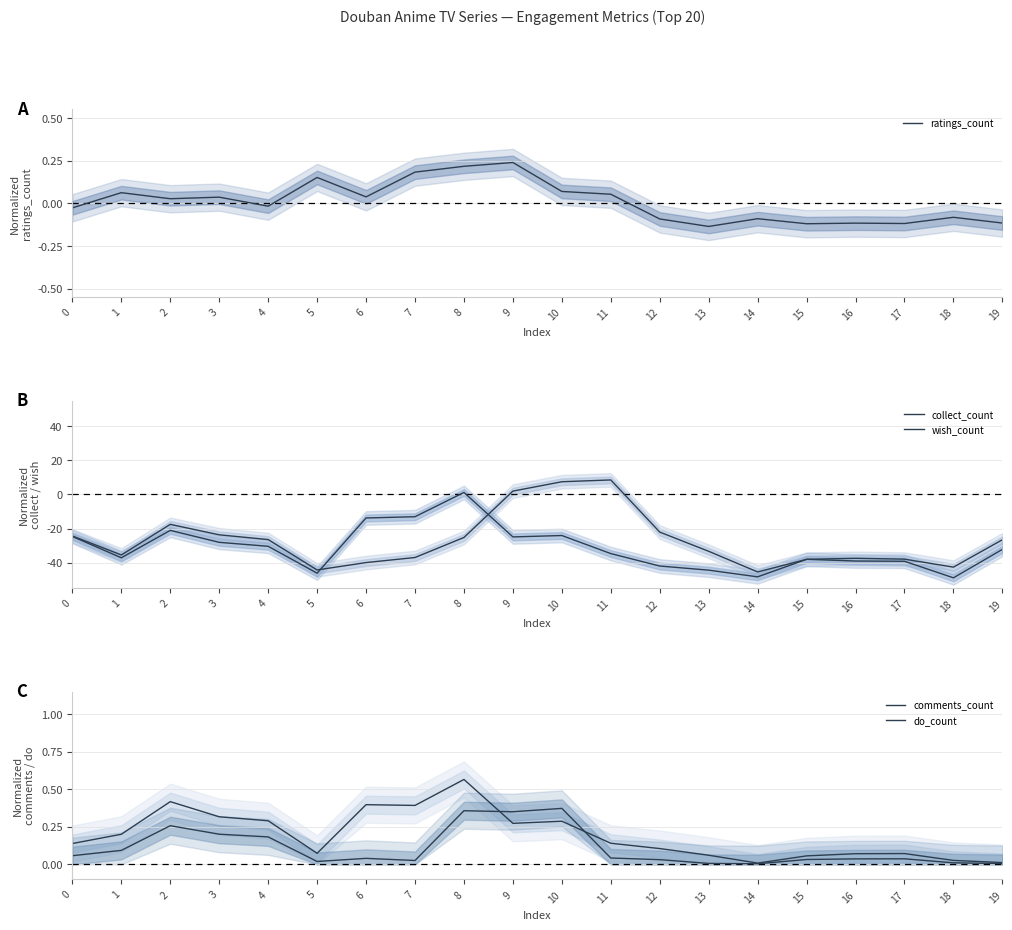

How many times do comments_count and collect_count cross each other?

2